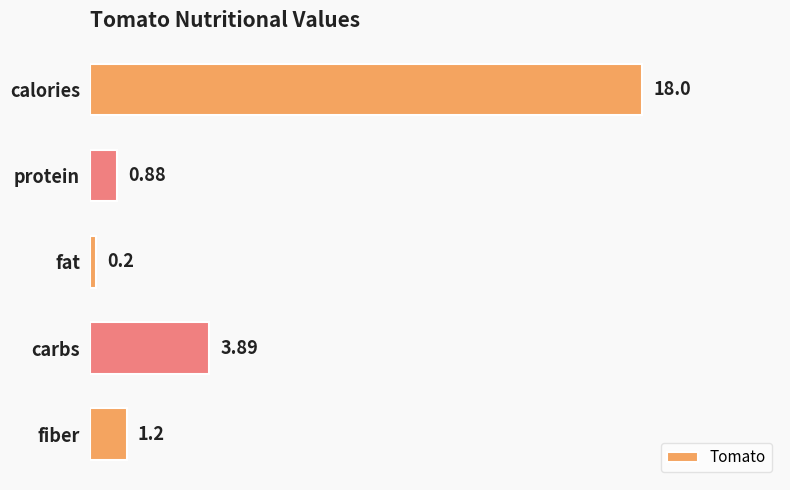

Rank the categories by value from highest to lowest.

calories, carbs, fiber, protein, fat